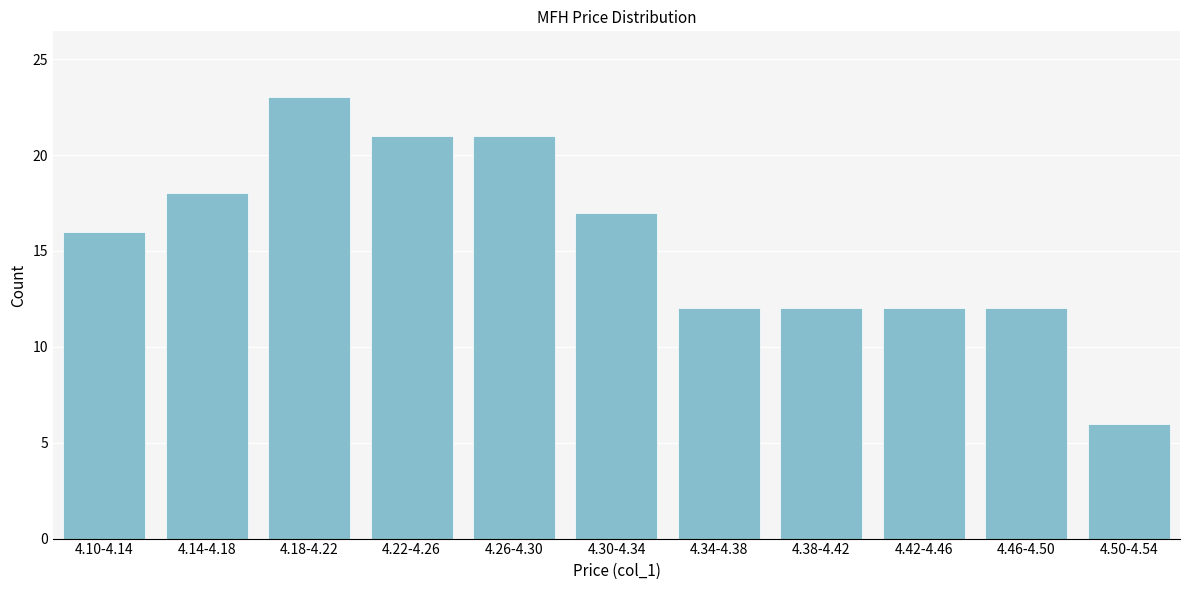

Reading left to right, list all the values displayed in this chart.

16	18	23	21	21	17	12	12	12	12	6